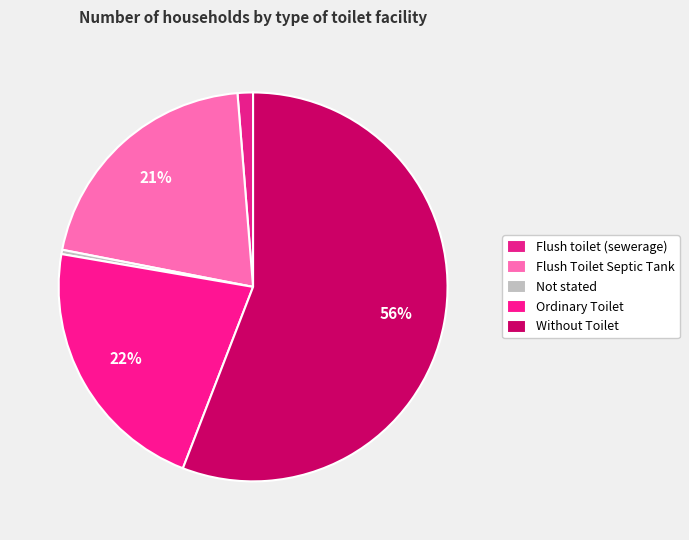

Is there any slice that represents more than half of the pie?

Yes